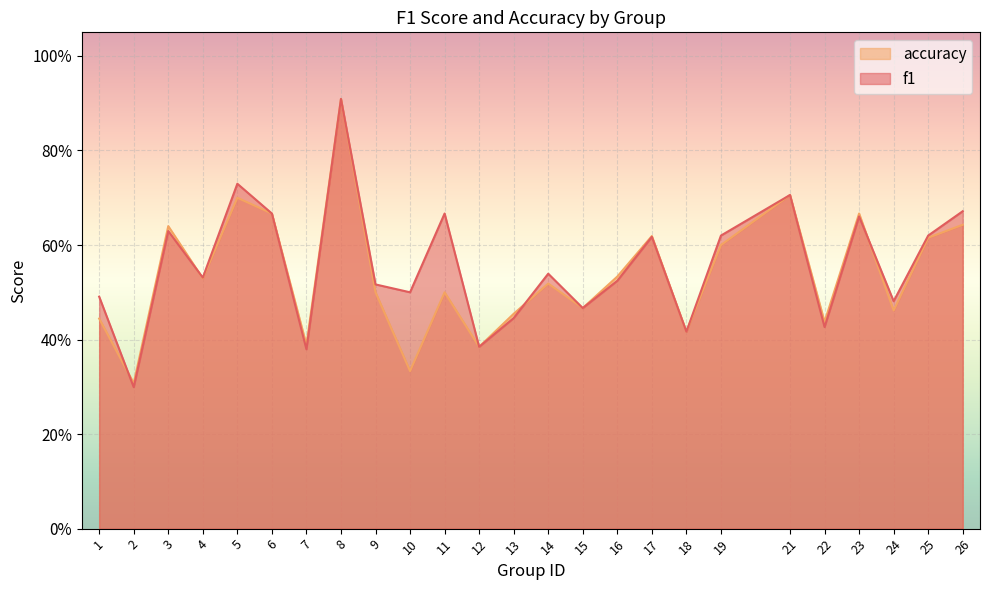

The value of f1 at 1 is 0.5. True or false?

True